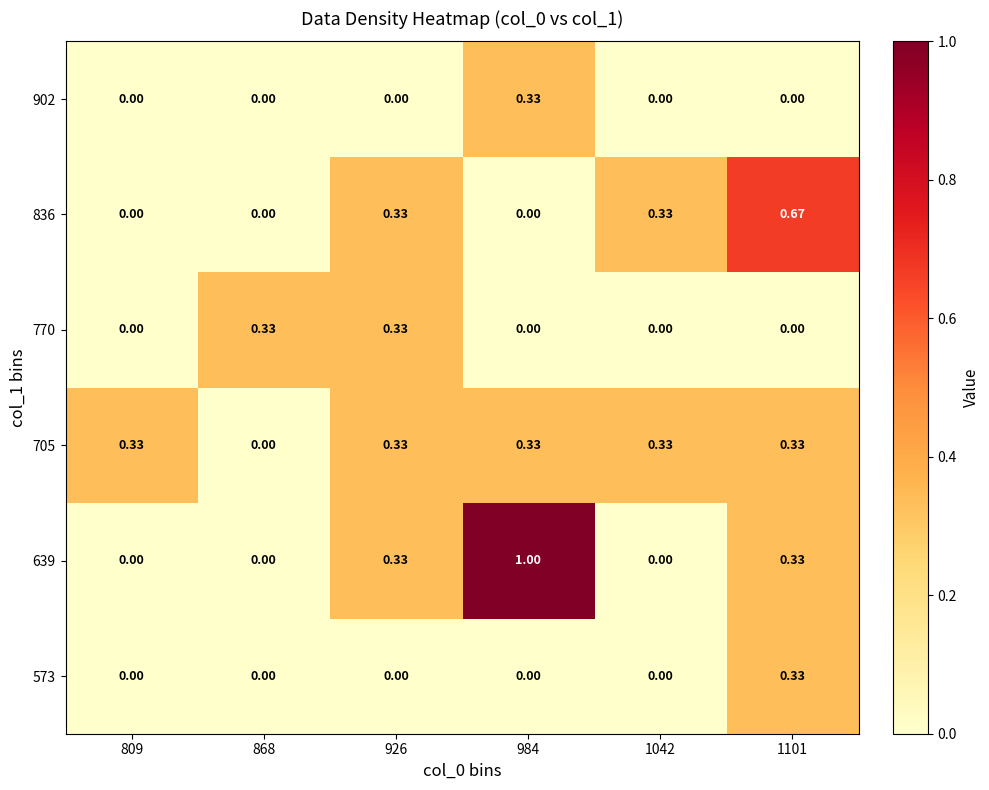

Is the value of 770 at 1101 greater than the value of 836 at 1101?

No